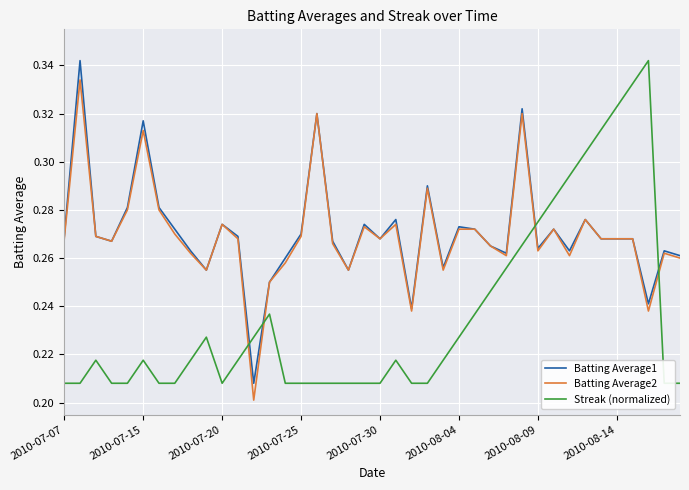

What is the total value across all series at 39?

0.7